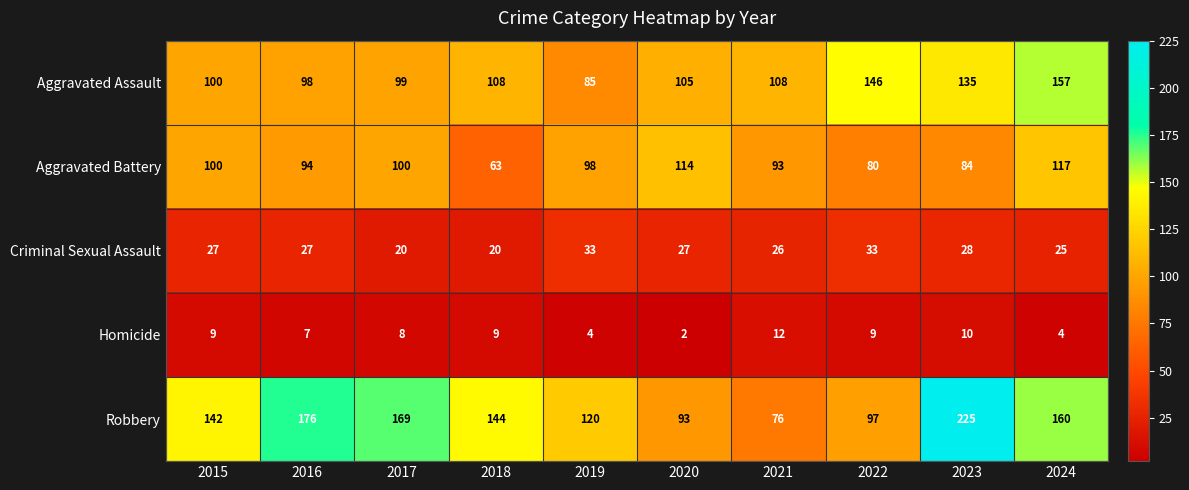

What is the difference between the Aggravated Battery values at 2018 and 2015?

37